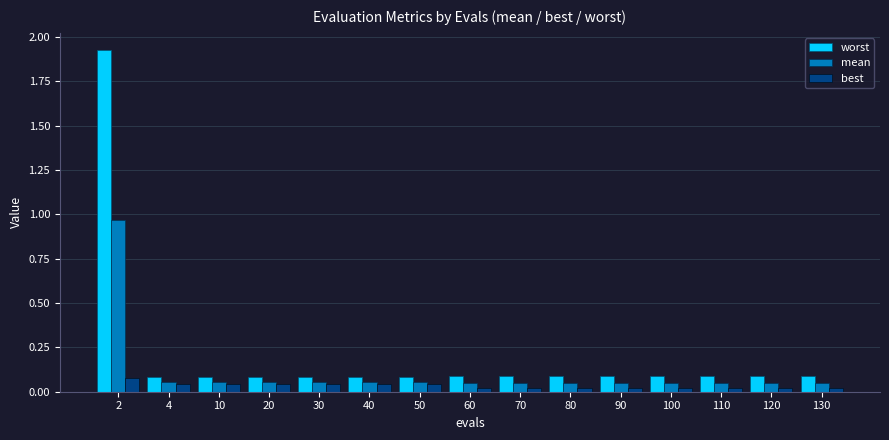

Are the bars grouped side by side (vs. stacked)?

Yes